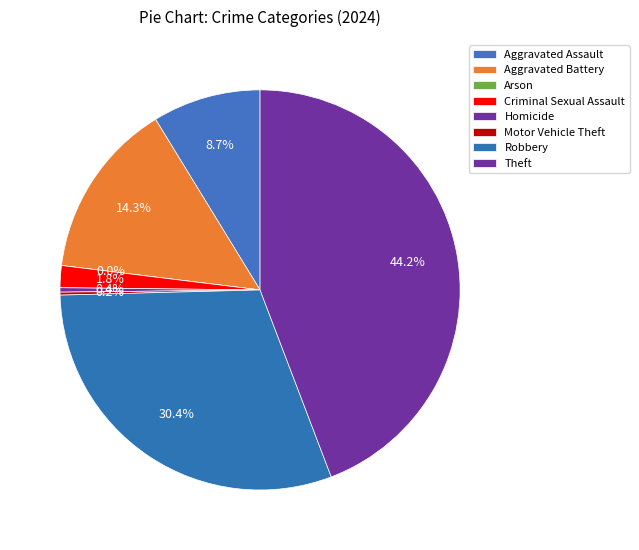

Is there a majority slice in this chart?

No